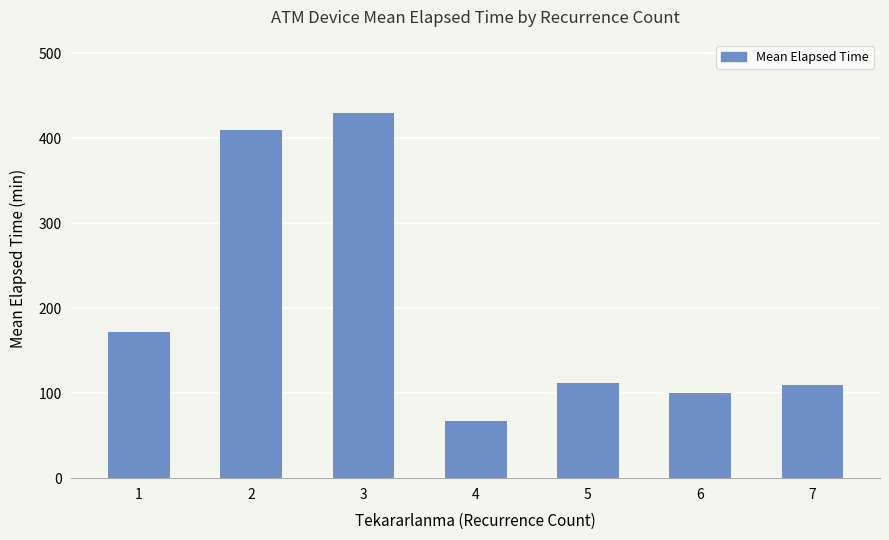

What is the change in value from 1 to 7?

-61.5